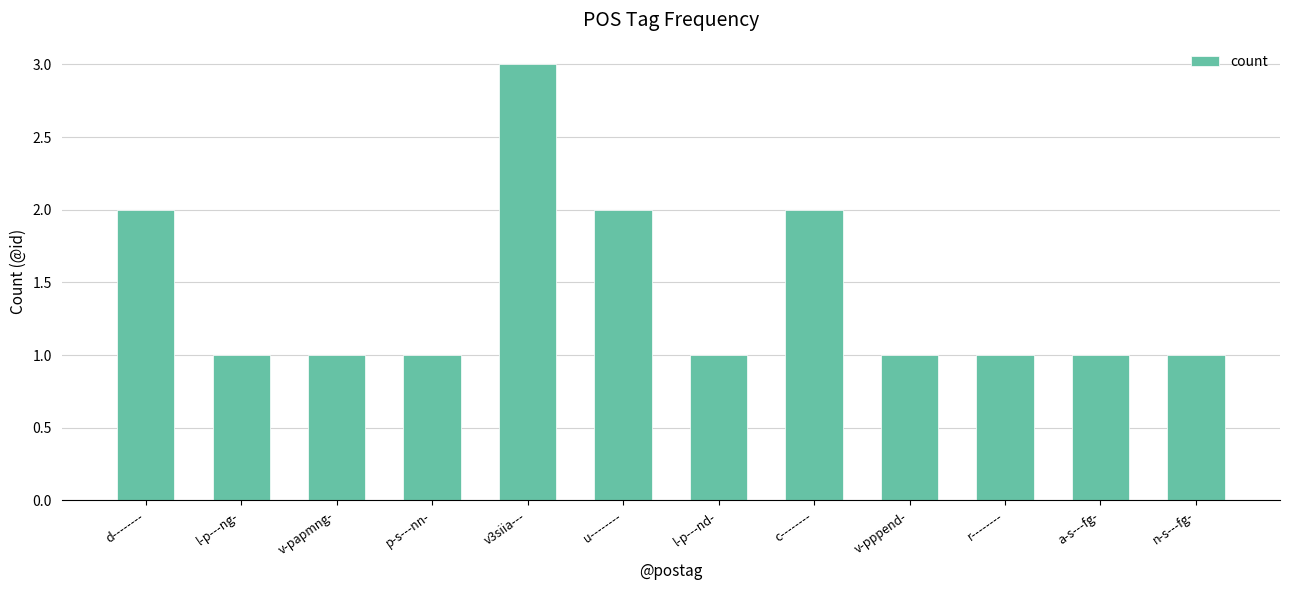

True or false: the data shows 2 at p-s---nn-.

False